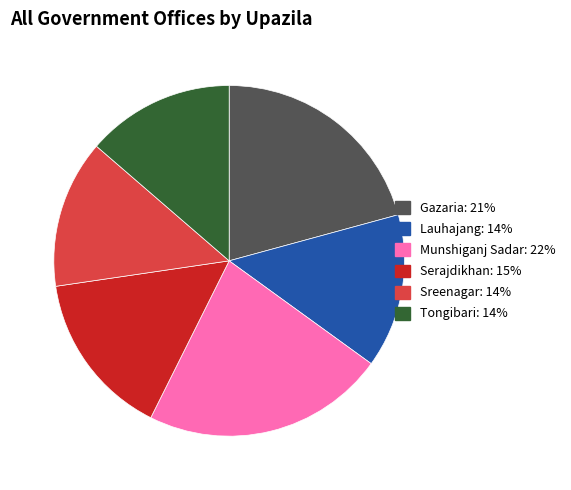

Count the number of slices in the pie.

6